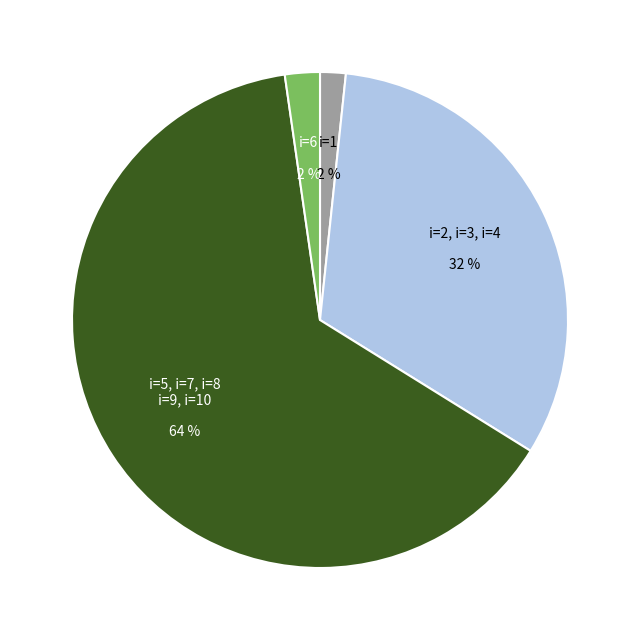

To the nearest percent, what is the difference between the largest and smallest slice percentages?

62%